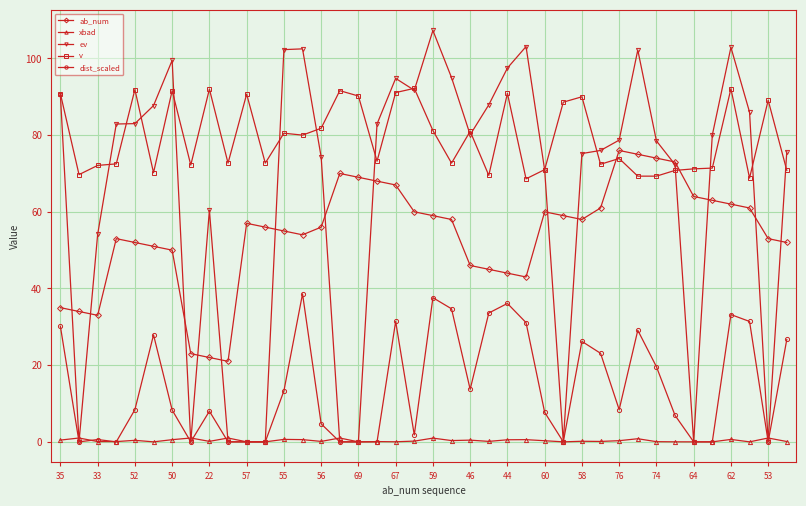

True or false: dist_scaled and v intersect in this chart.

False